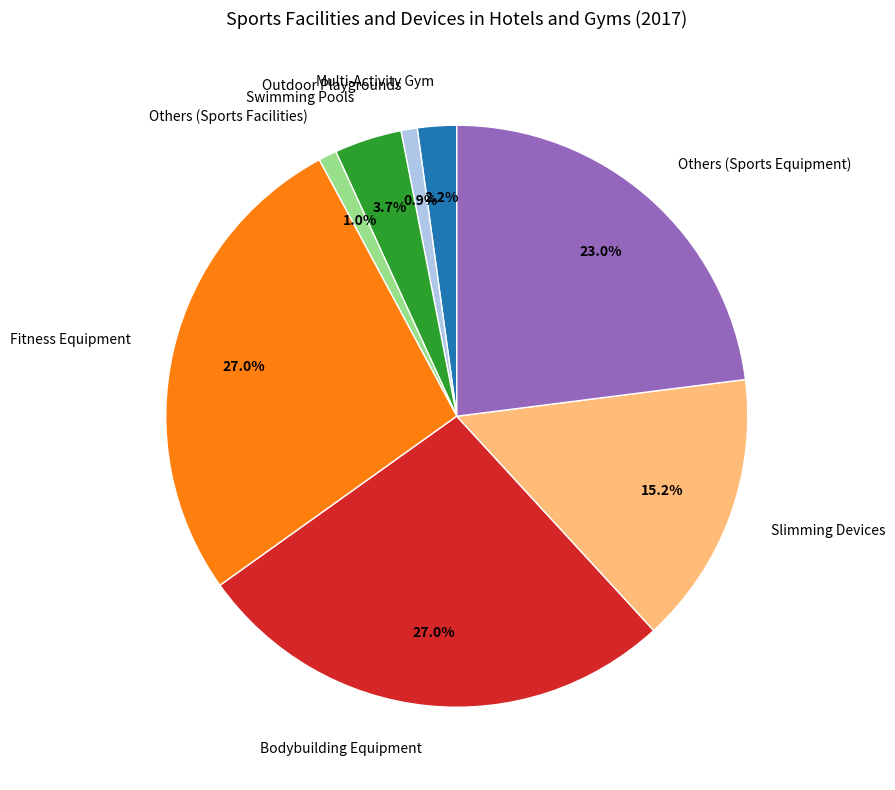

Count the number of slices in the pie.

8